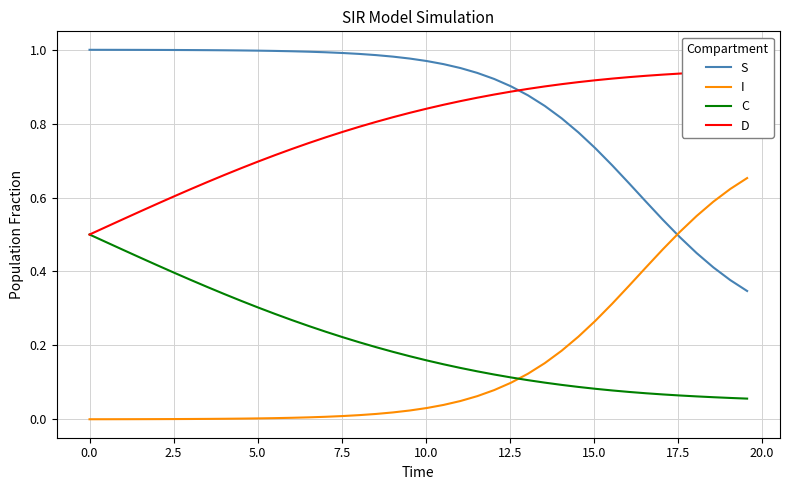

Which series has the largest total across all categories?

S